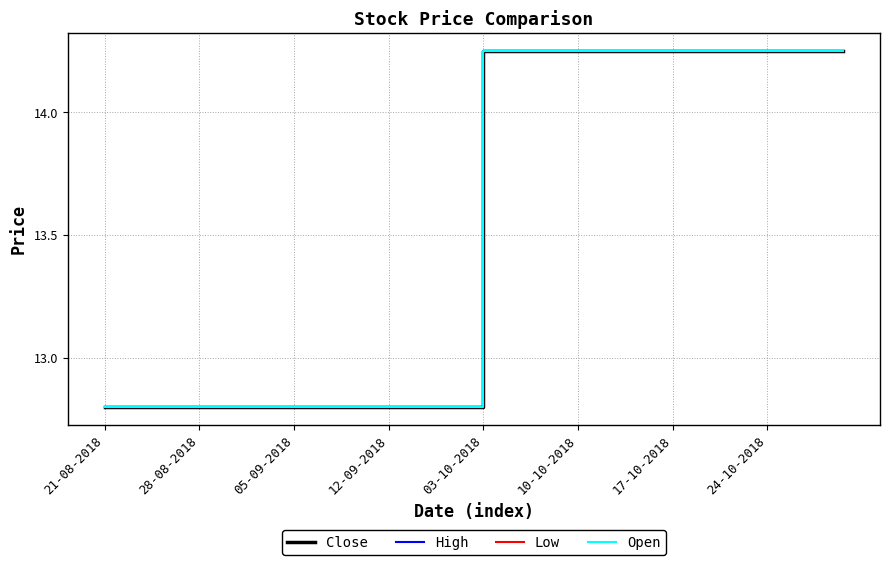

Is this an area chart (filled region under the line)?

No